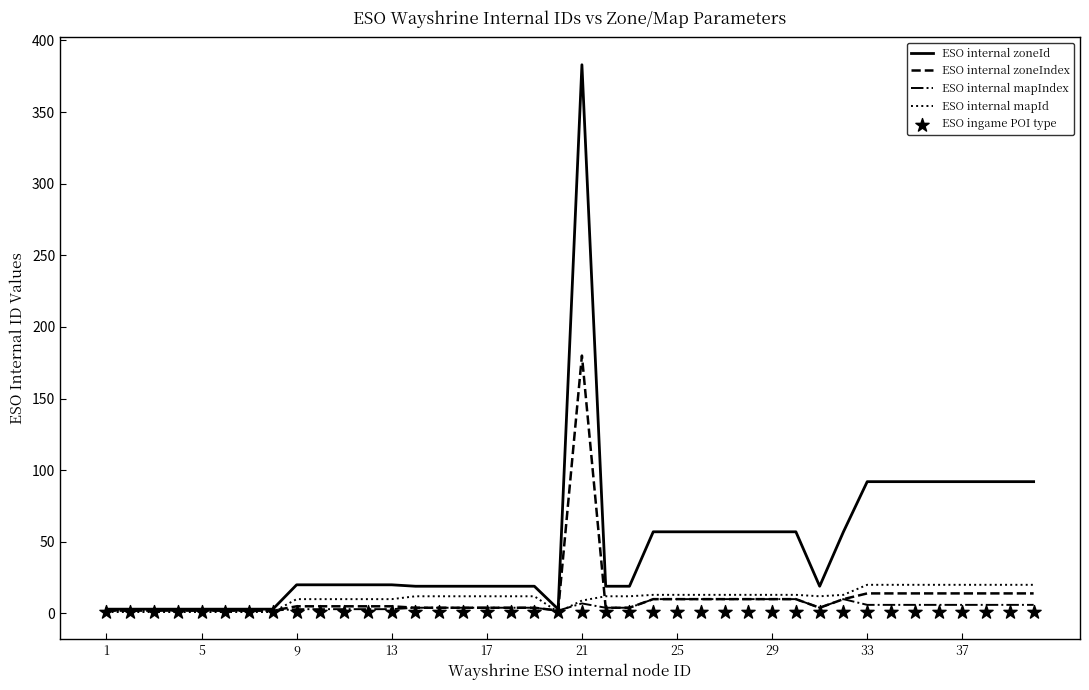

What is the highest value of the ESO internal mapIndex series?

10